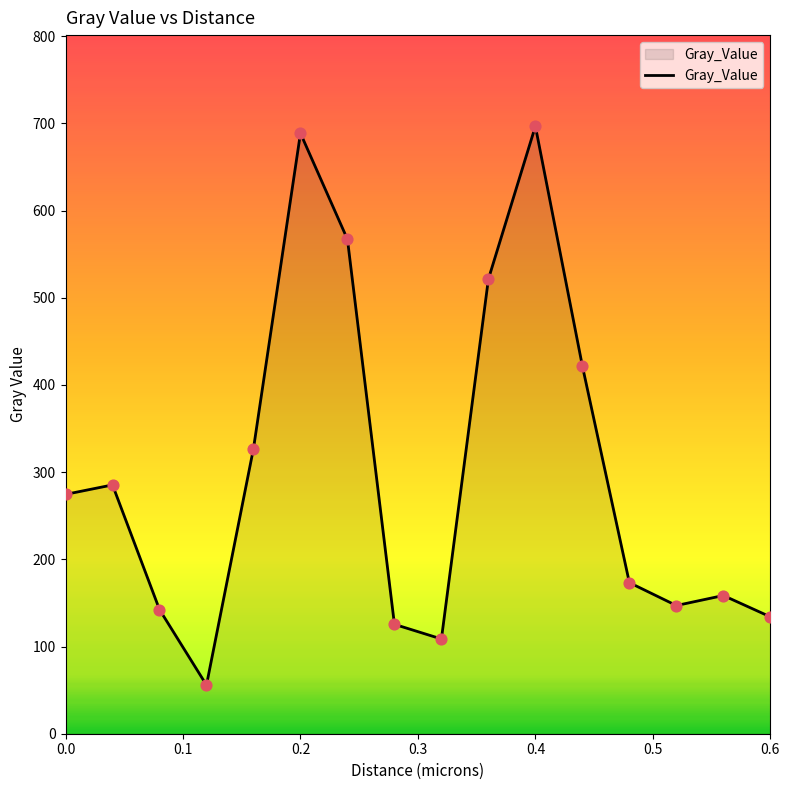

What is the smallest value displayed?

55.8